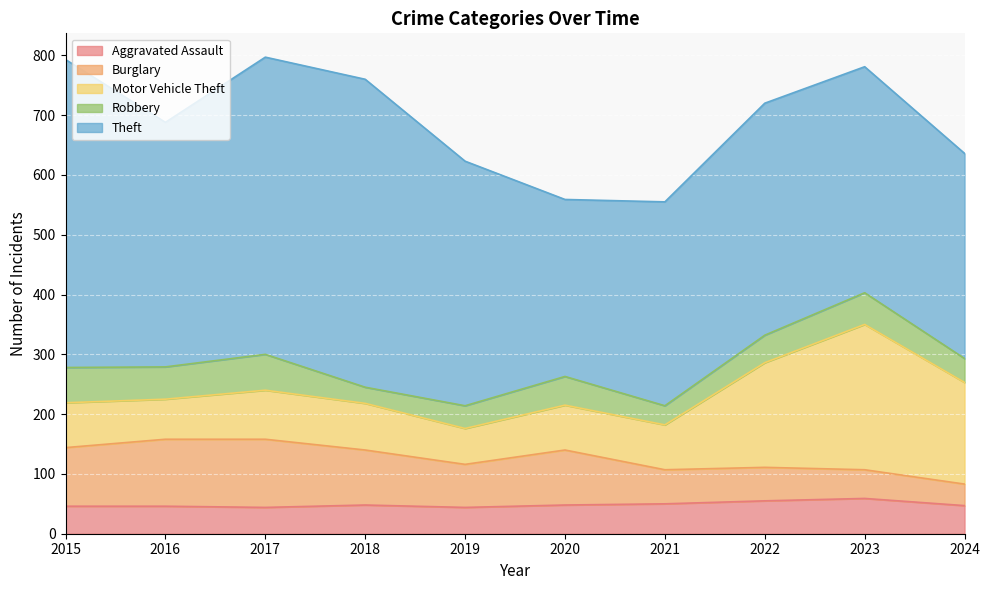

At how many categories does at least one series exceed 179?

10